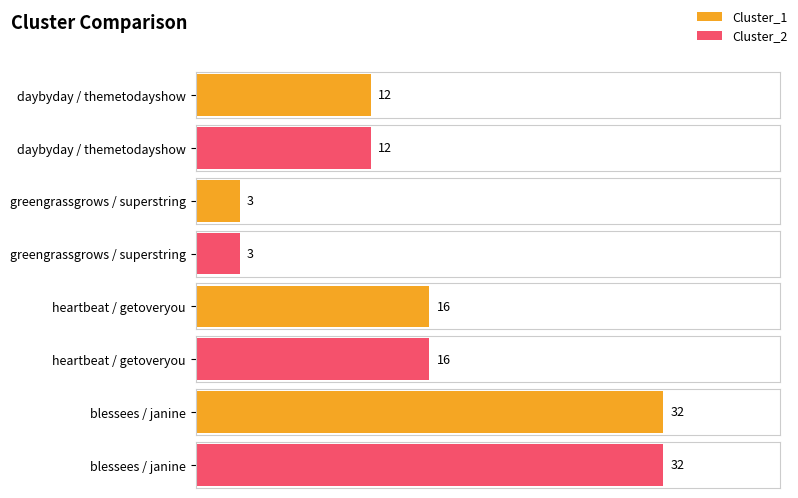

What position from the right is heartbeat / getoveryou?

2